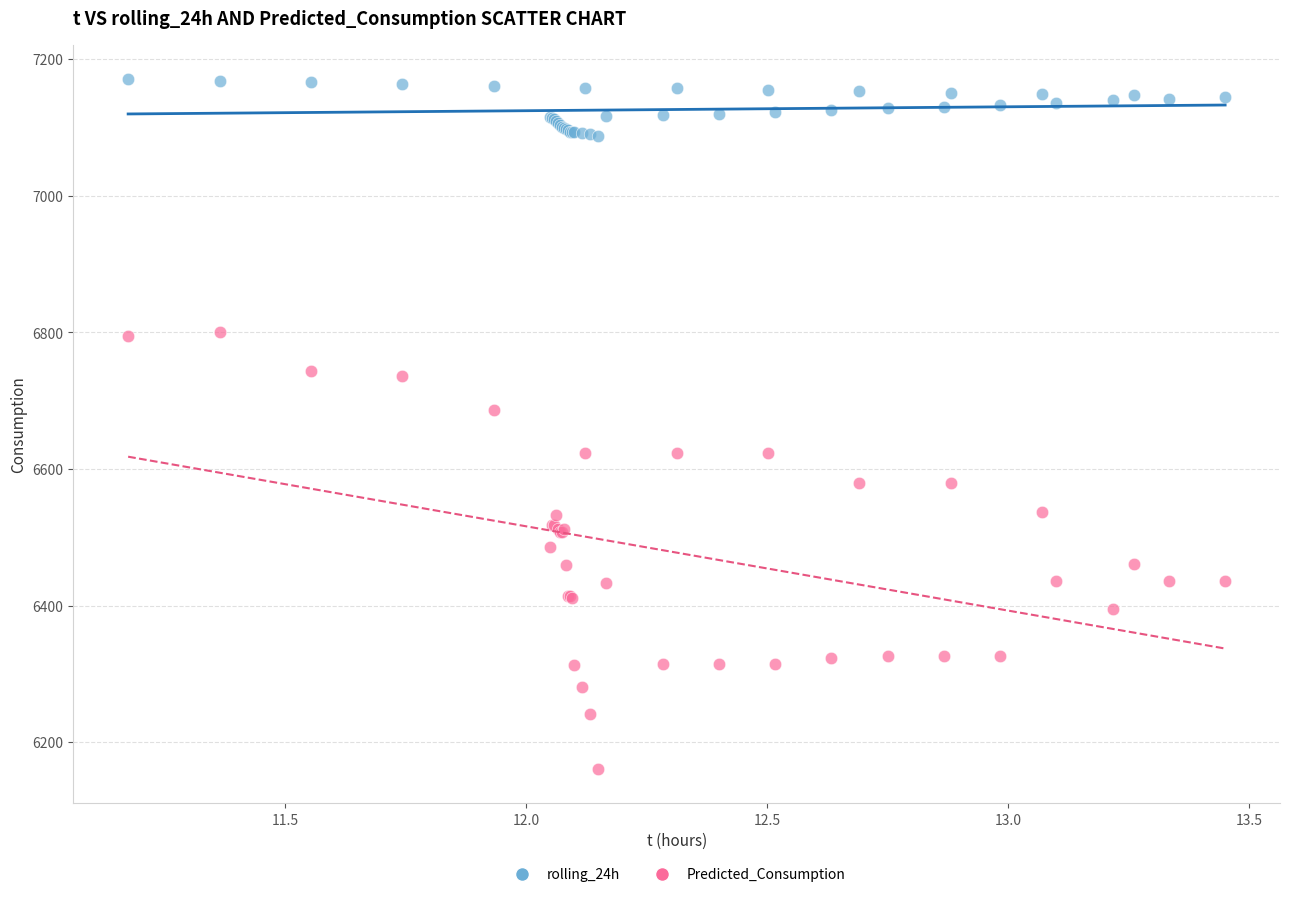

Which series reaches the maximum Y coordinate?

rolling_24h